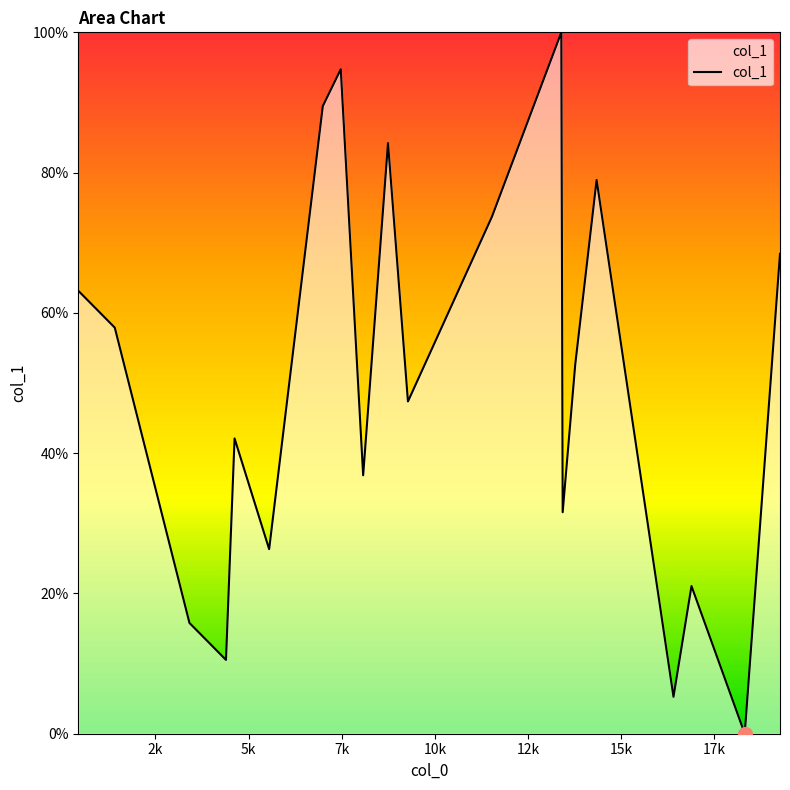

What is the difference between the maximum and minimum values?

100.0